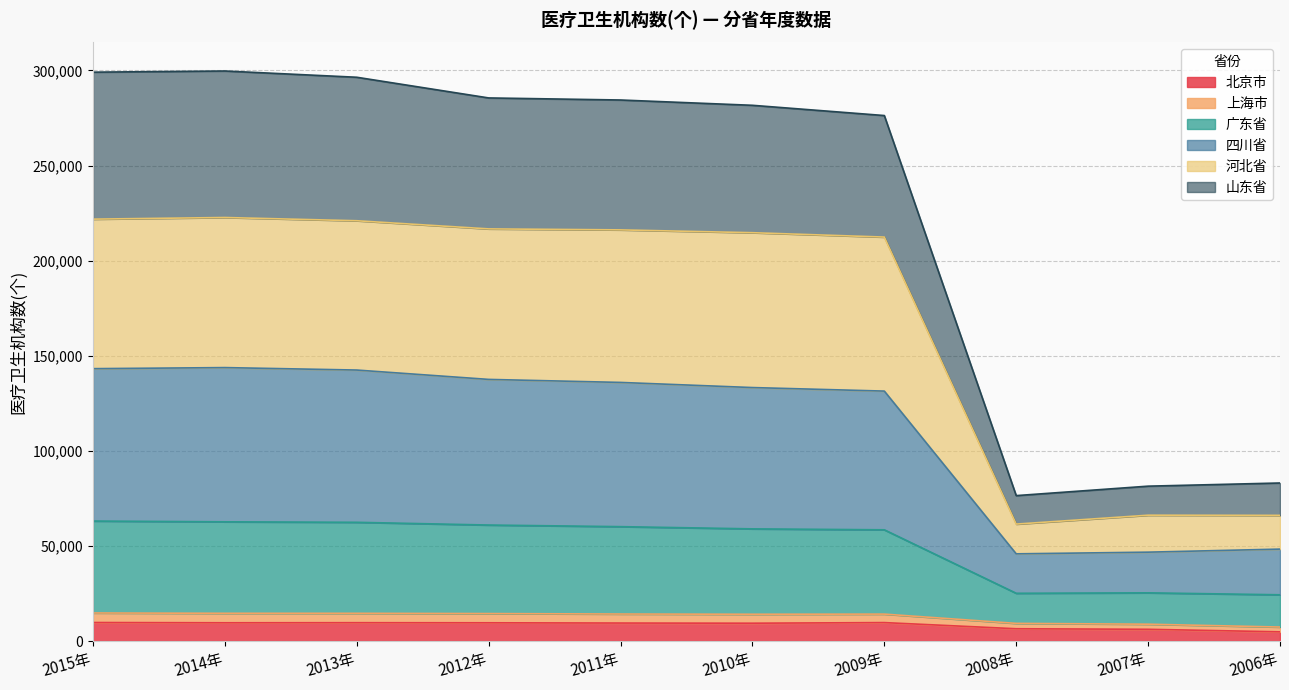

At which label is 河北省 closest to 142090?

2009年